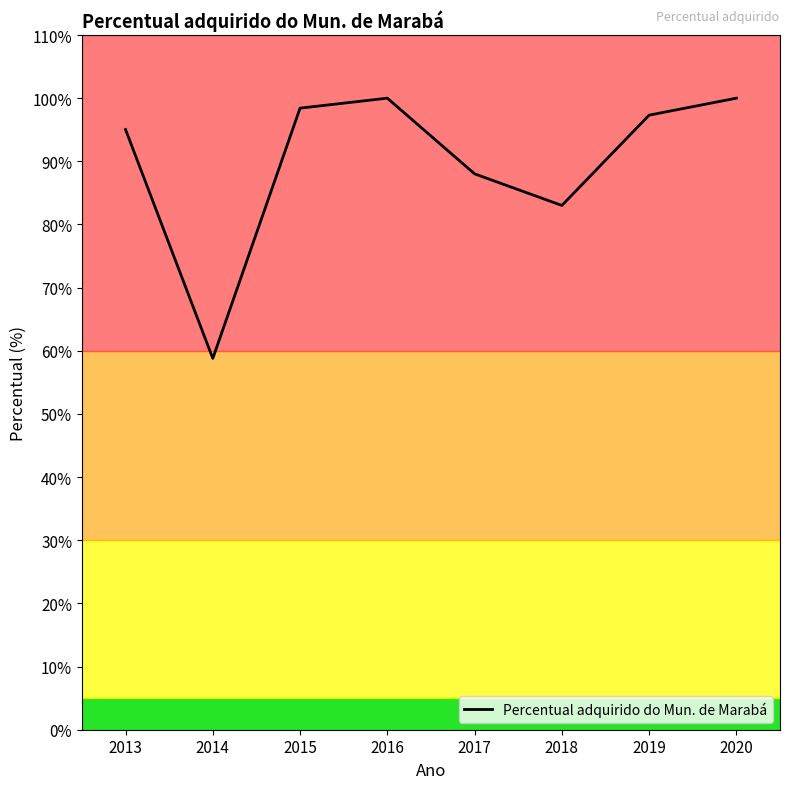

Is it true that the value at 2016 is 100.0?

True